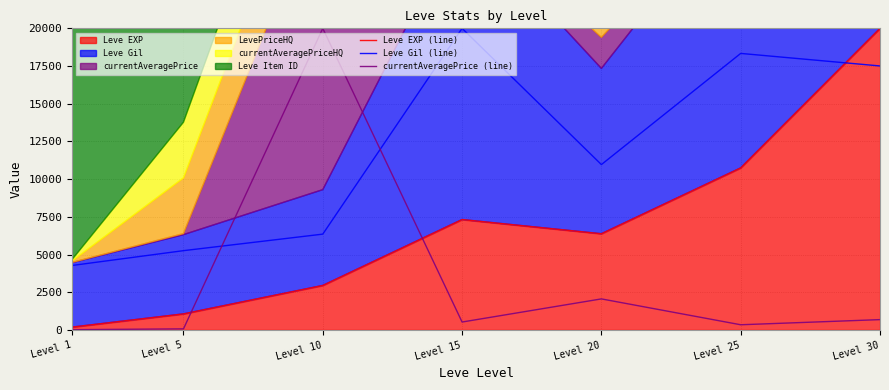

At how many categories does at least one series exceed 19127?

3